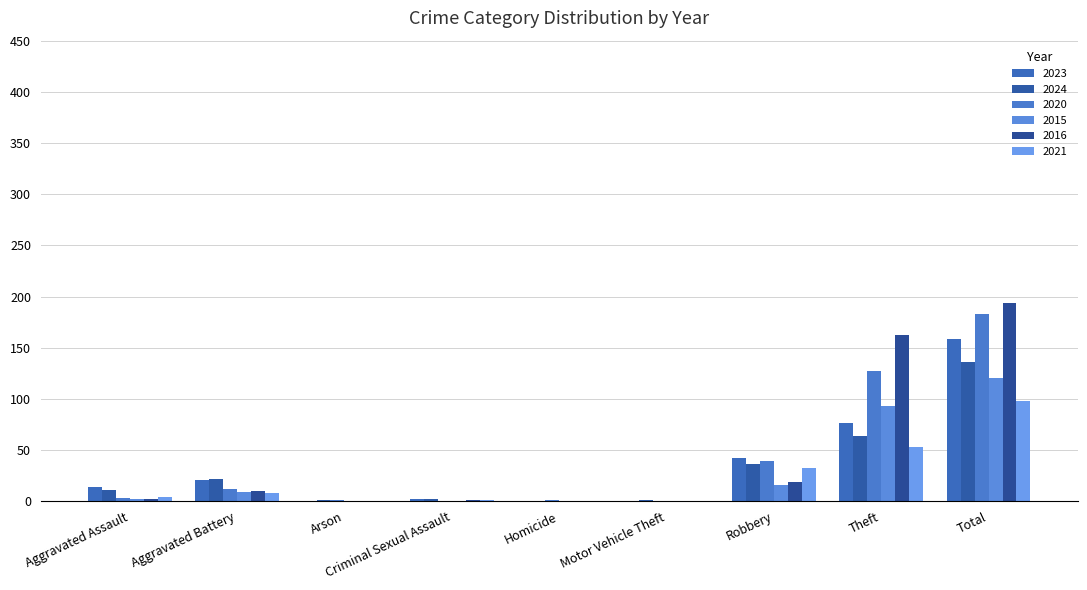

Which has a higher value, Homicide or Aggravated Assault?

Aggravated Assault